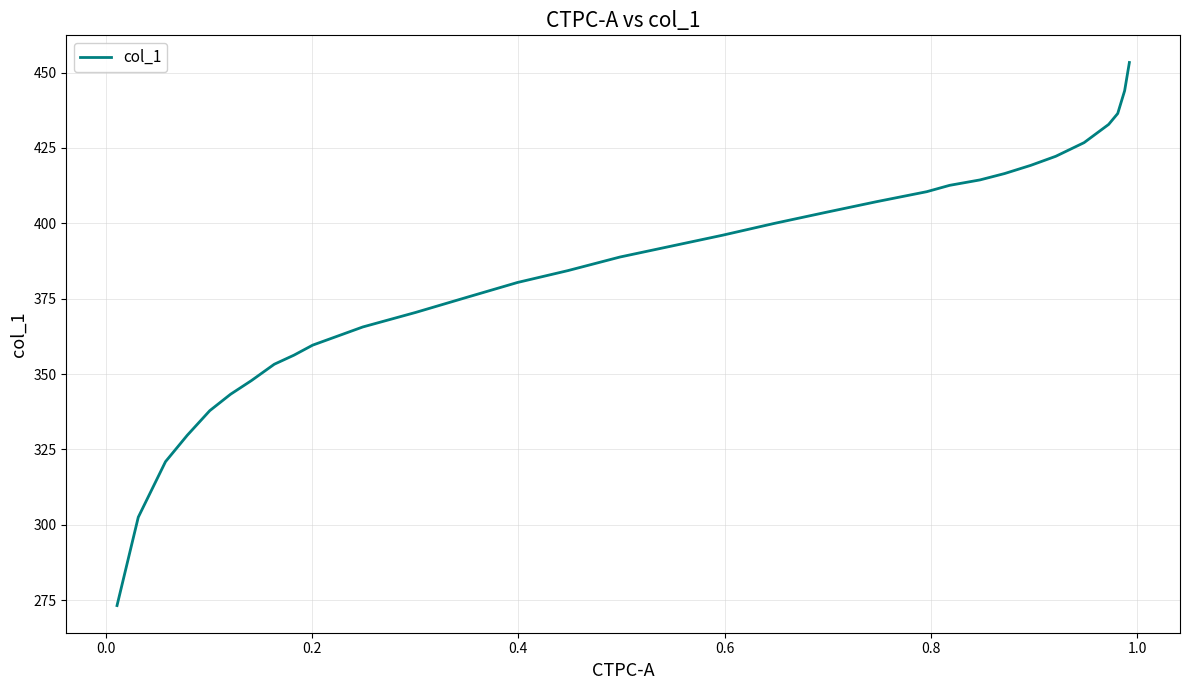

What is the minimum value shown in the chart?

273.2